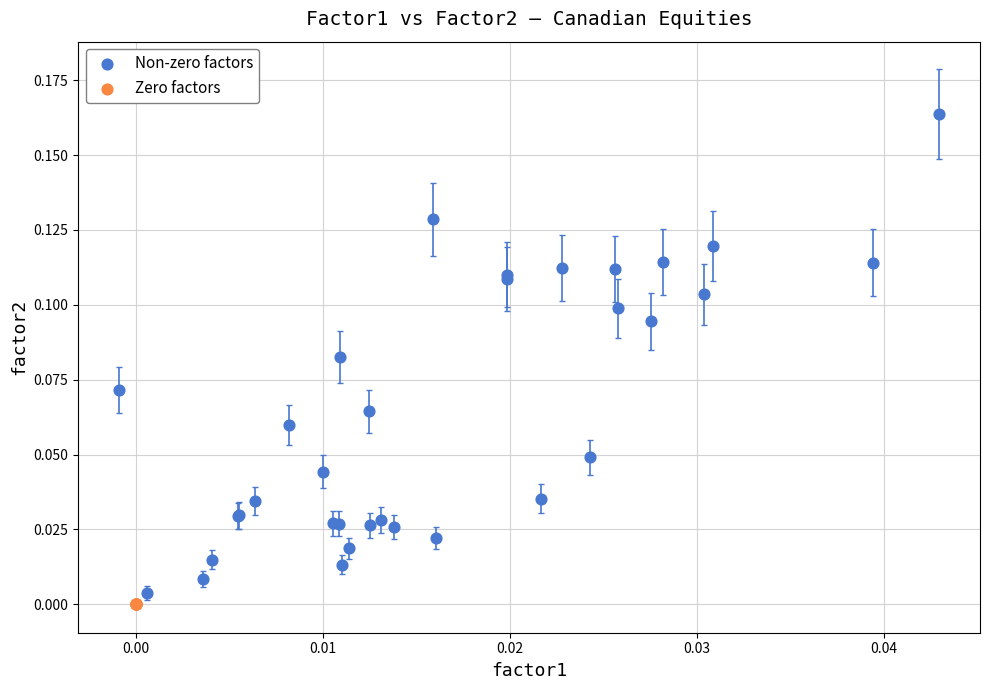

Which series contains the highest Y value?

Non-zero factors